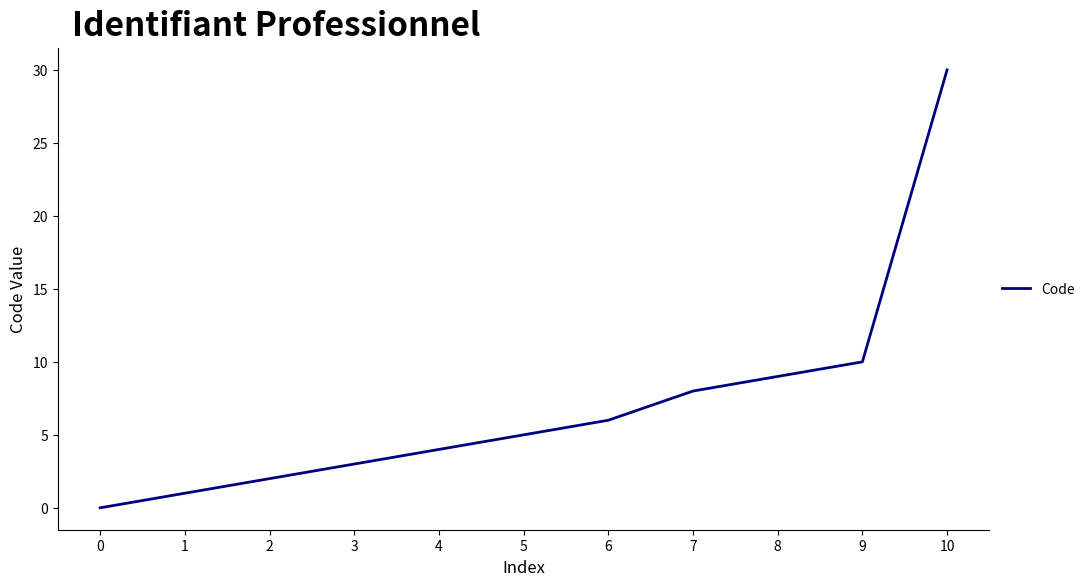

Does the chart have visible grid lines?

No